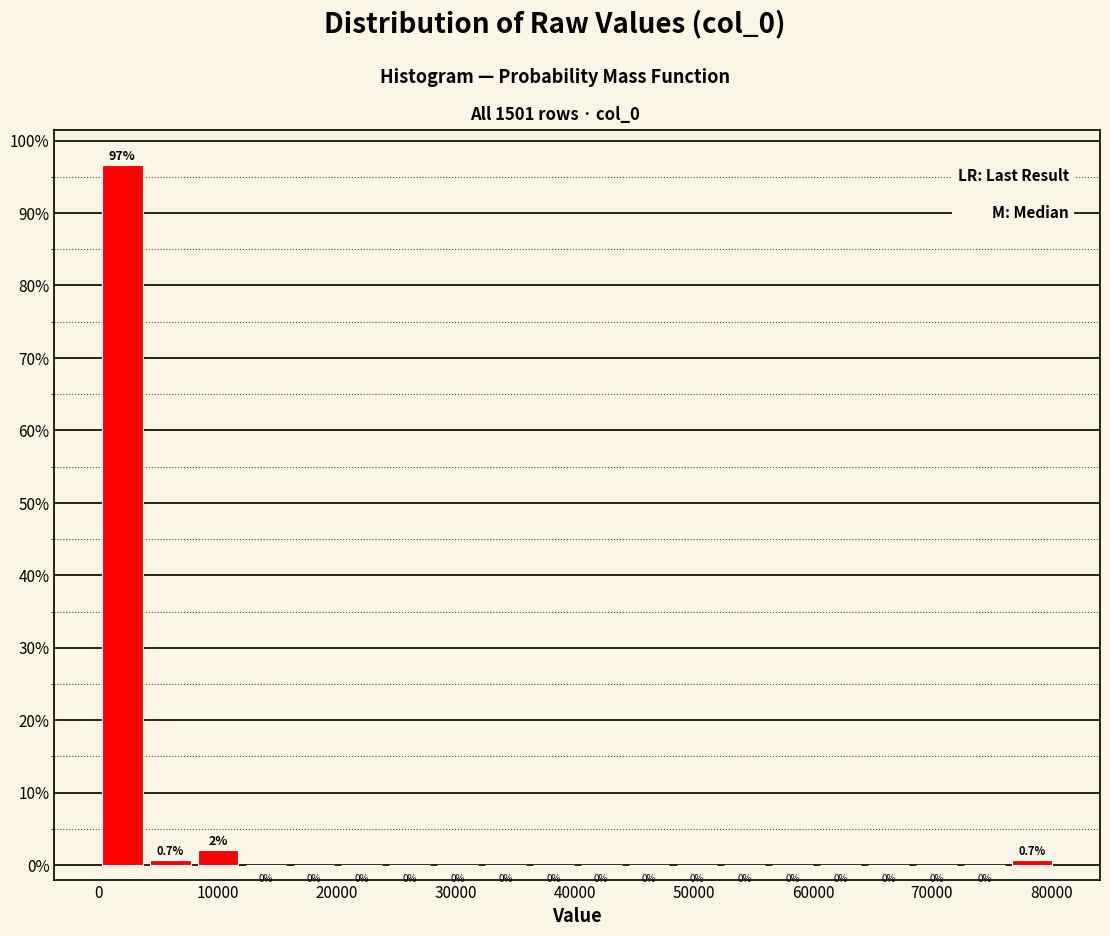

Over which range of the x-axis is the bar tallest?

0 to 4000